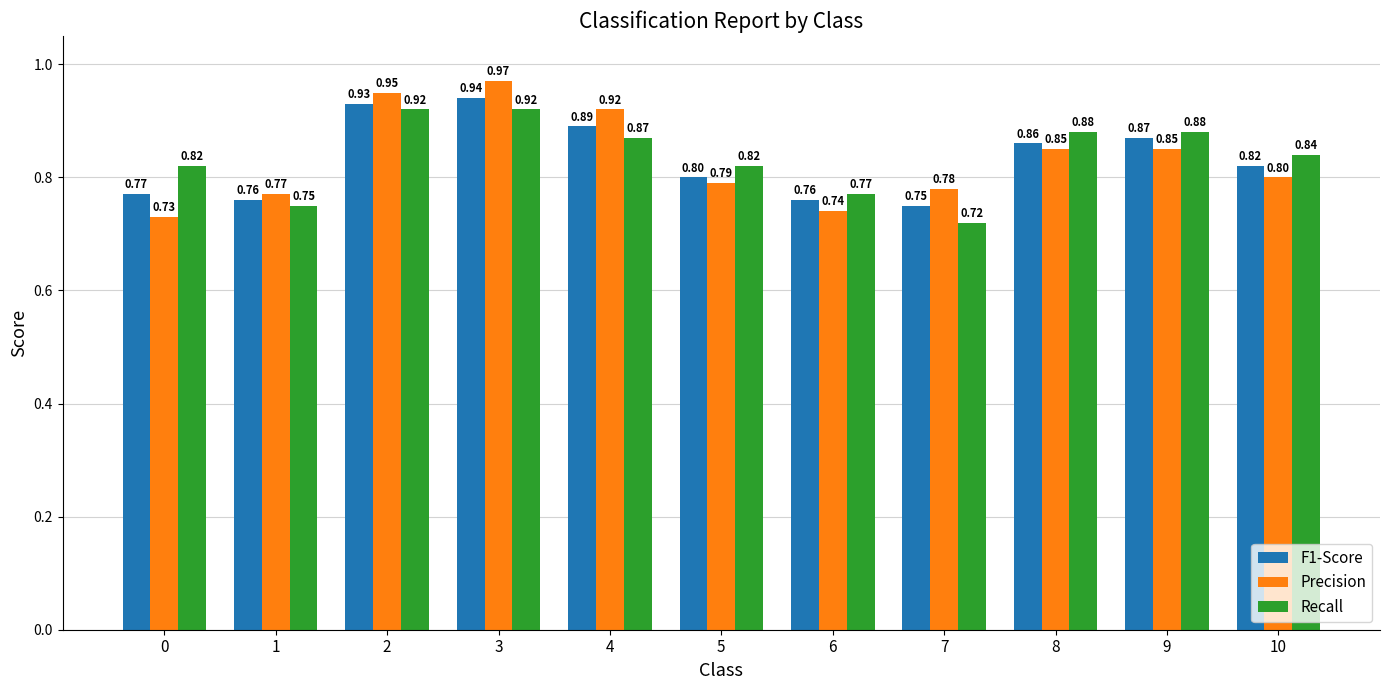

How many bars are there in each group?

3